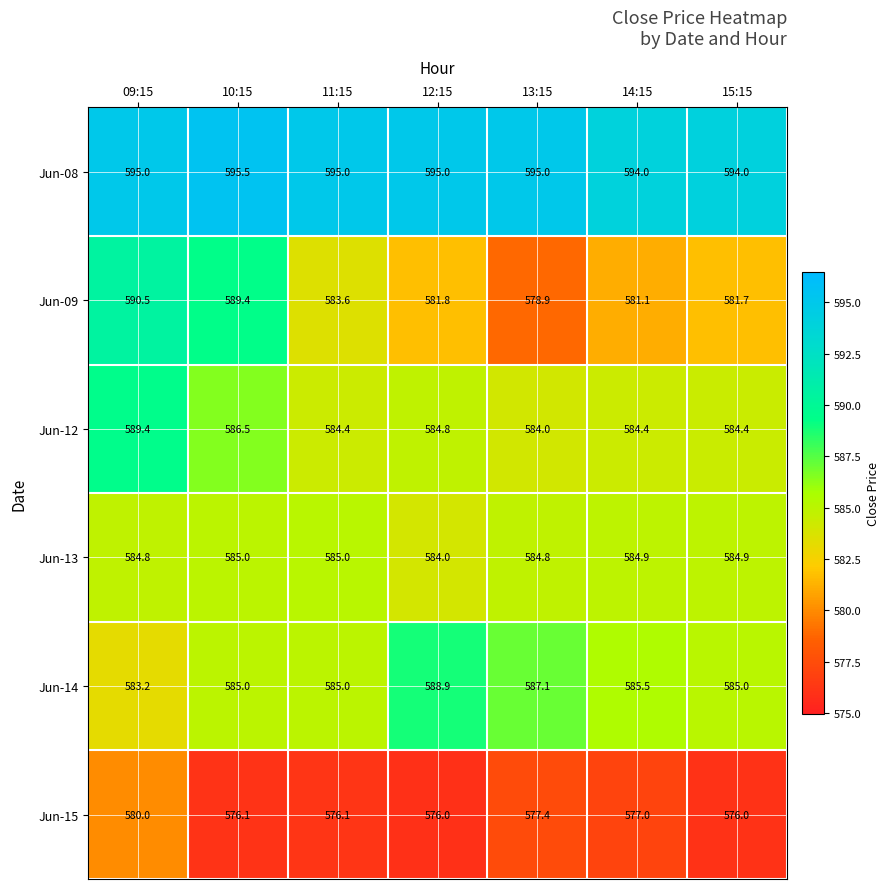

The value of Jun-12 at 10:15 is 586.5. True or false?

True